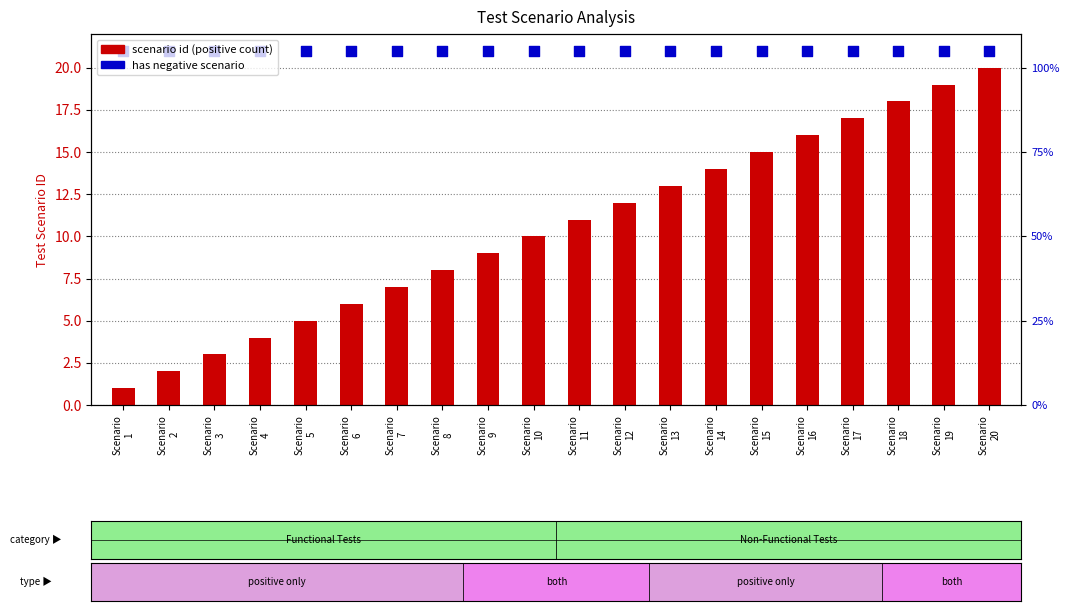

Which series reaches the maximum Y coordinate?

has negative scenario